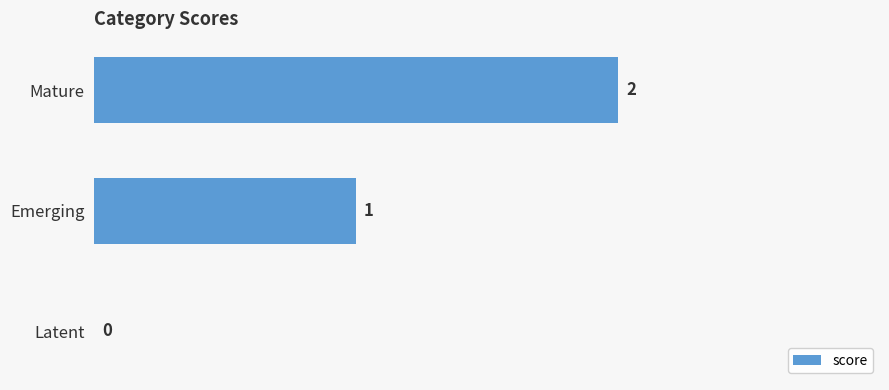

Which label corresponds to the largest value in the chart?

Mature